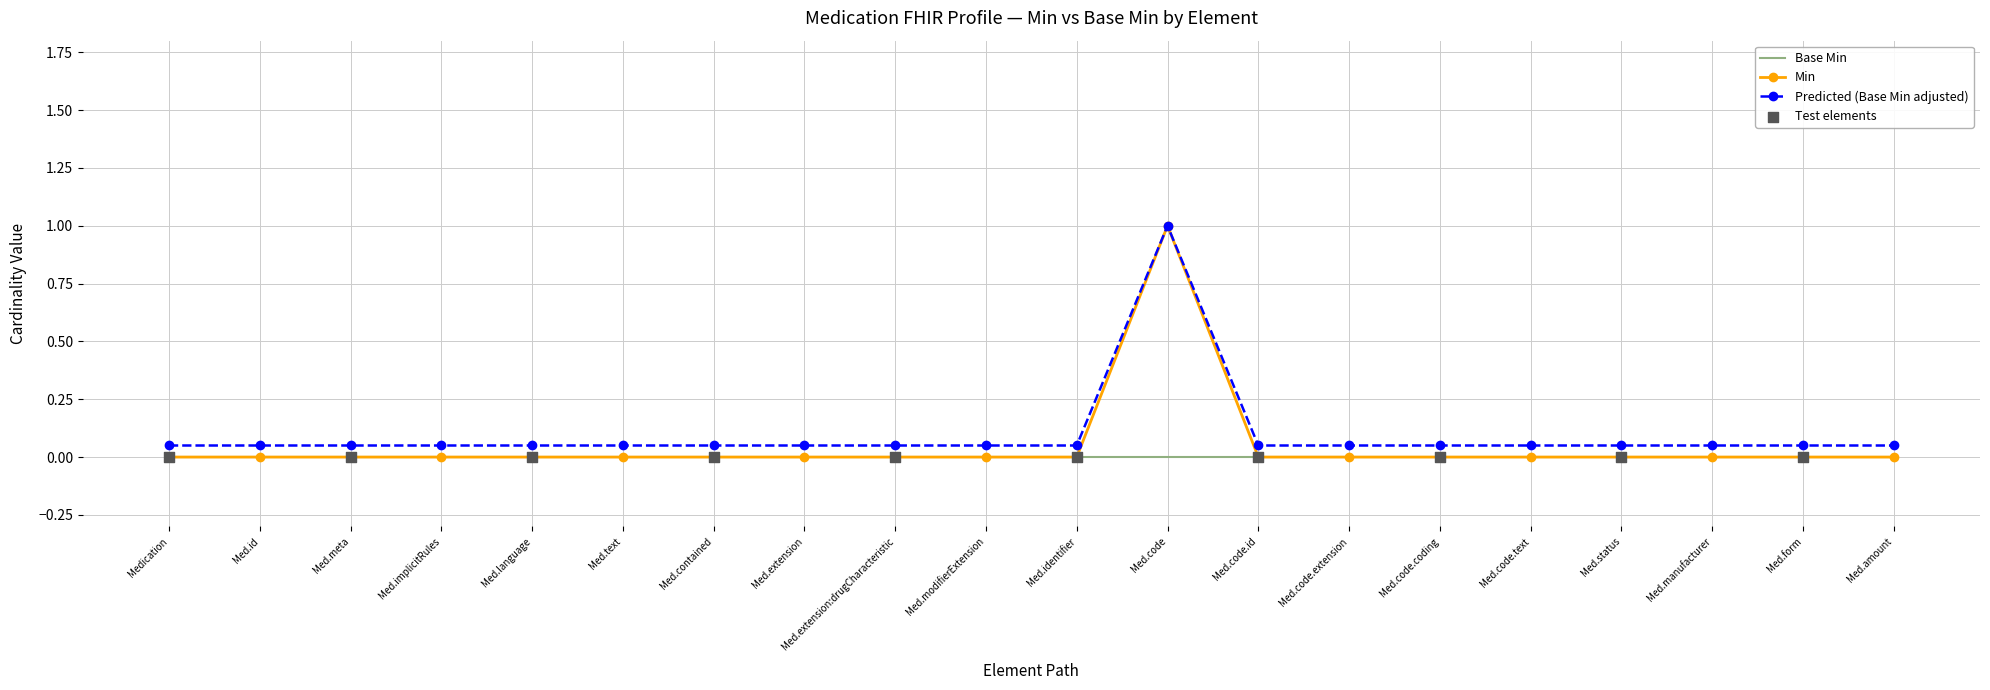

Is the value of Base Min at Med.text greater than the value of Predicted (Base Min adjusted) at Med.contained?

No